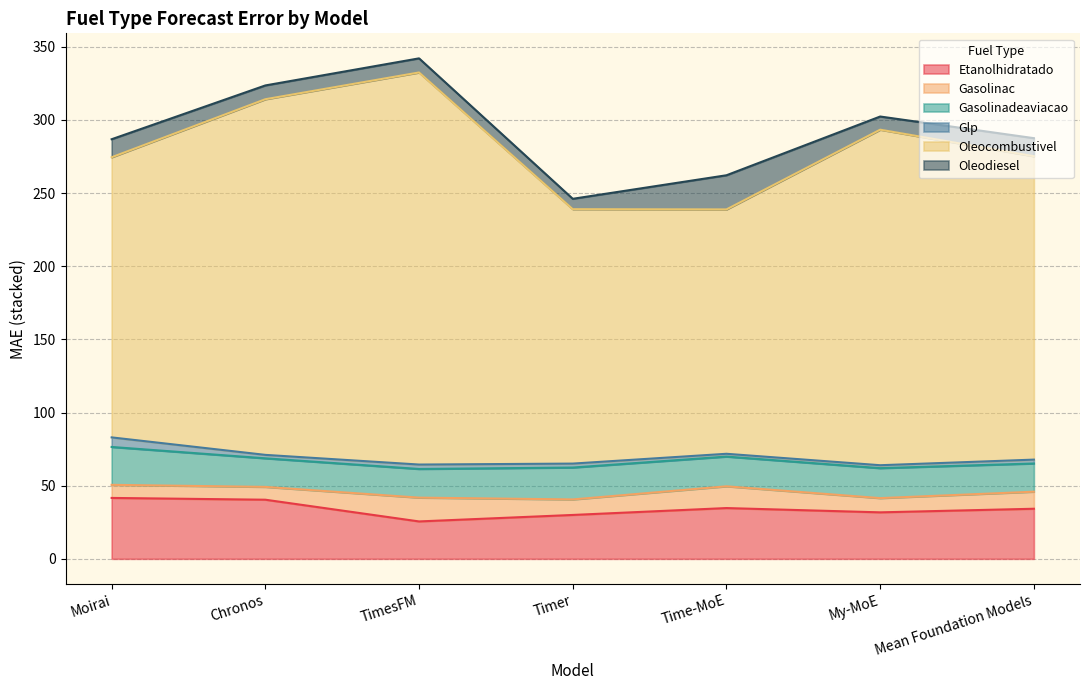

Which category has the highest value across all series?

TimesFM